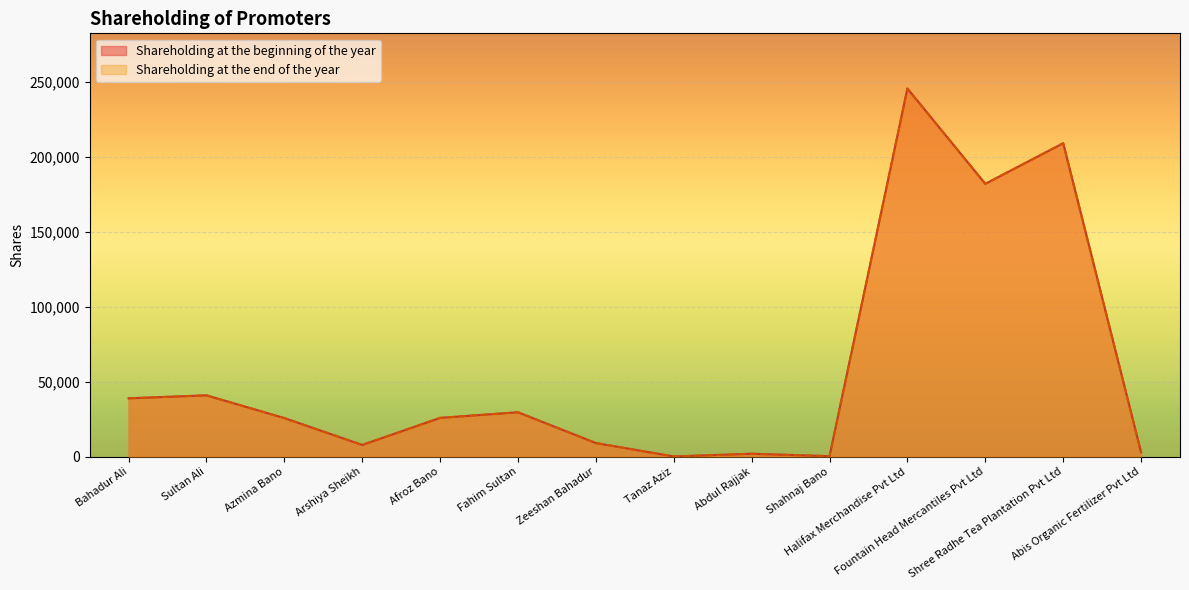

True or false: Shareholding at the beginning of the year has a value of 333165 at Halifax Merchandise Pvt Ltd.

False